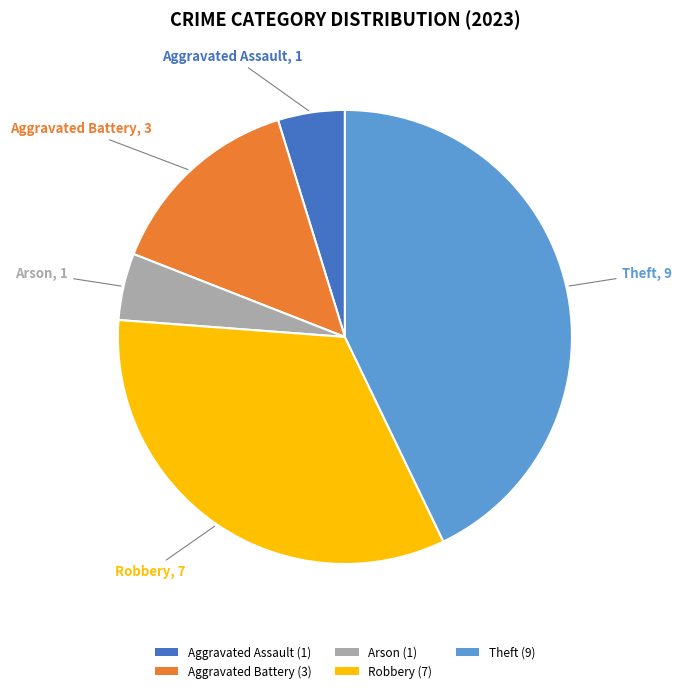

What is the largest slice in the pie chart?

Theft